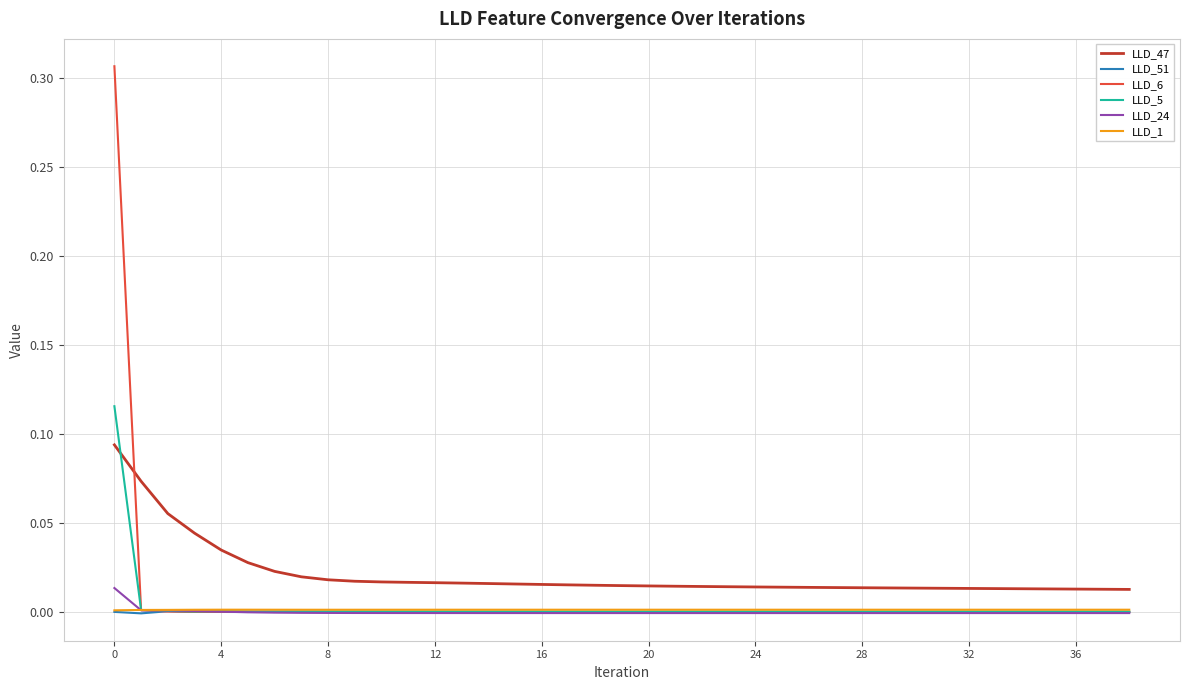

Does the chart have visible grid lines?

Yes